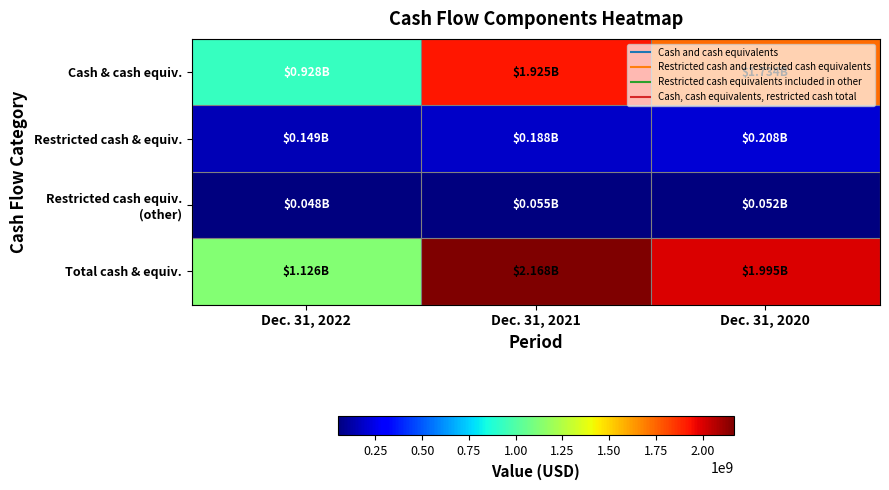

How many series are shown in this chart?

4